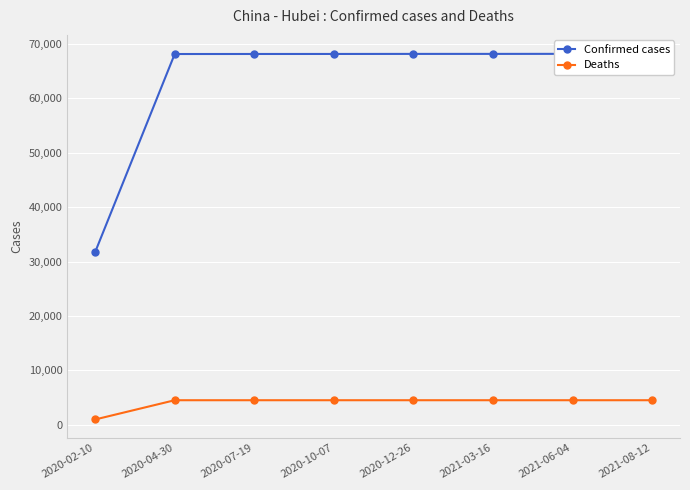

Which series has the largest total across all categories?

Confirmed cases